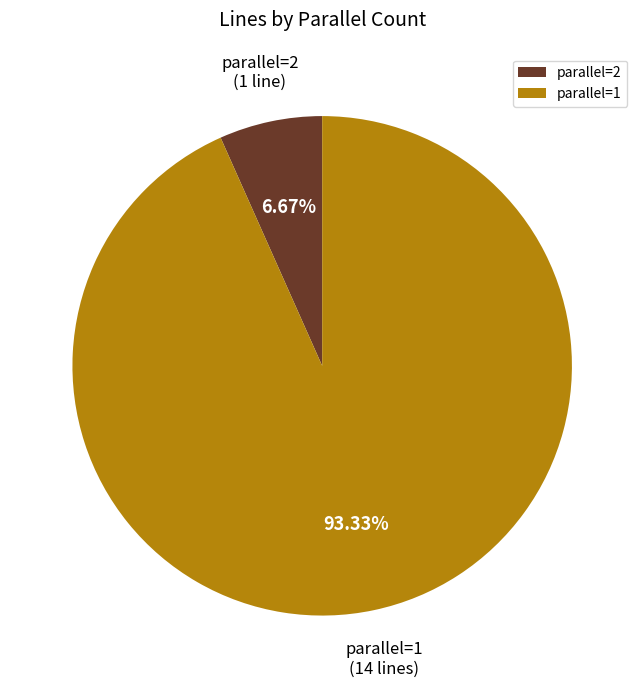

Rank the categories by value from lowest to highest.

parallel=2, parallel=1